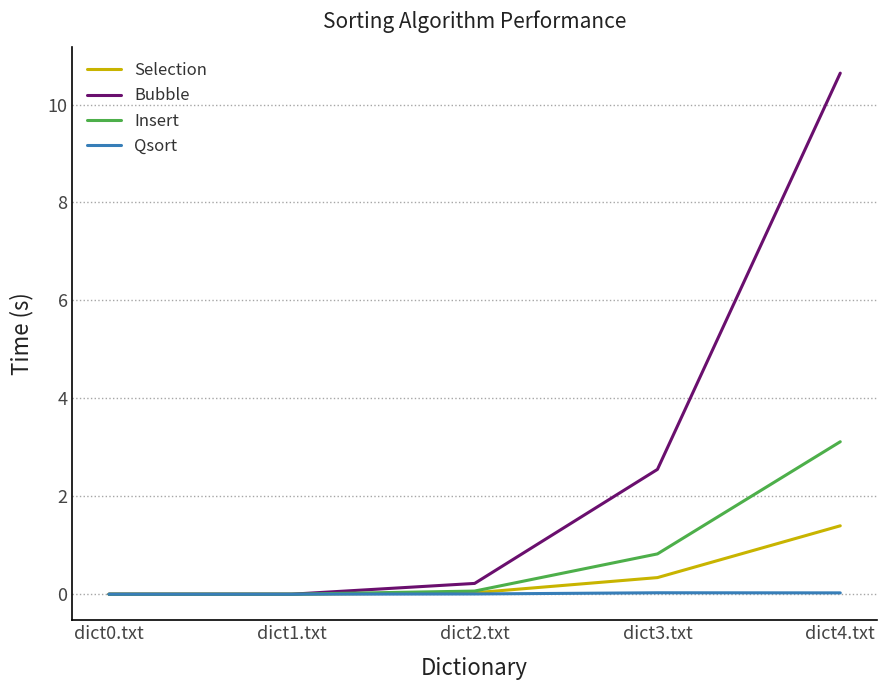

Is it true that Selection equals 0.3 at dict3.txt?

True